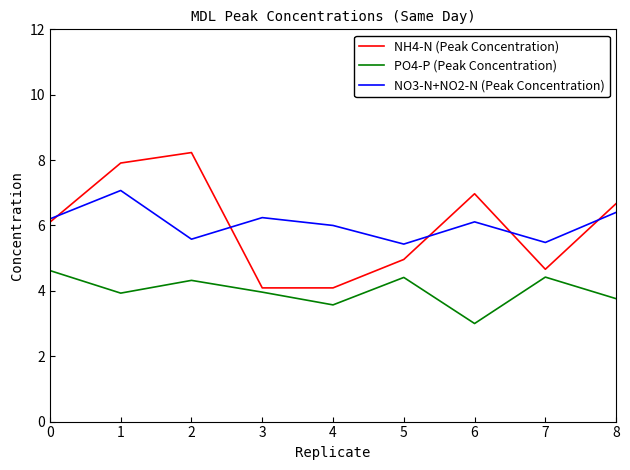

True or false: PO4-P (Peak Concentration) and NO3-N+NO2-N (Peak Concentration) intersect in this chart.

False